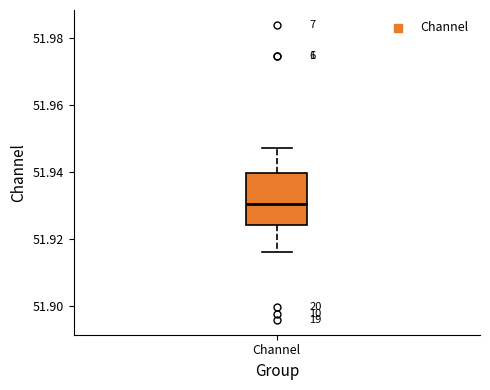

Transcribe this box plot: give where the median line is, the range the box spans, and where the two whiskers end, as read against the y-axis. The values are not printed on the chart, so give them approximately, as read against the axis.

median 51.930, box 51.924 to 51.940, whiskers 51.916 to 51.948